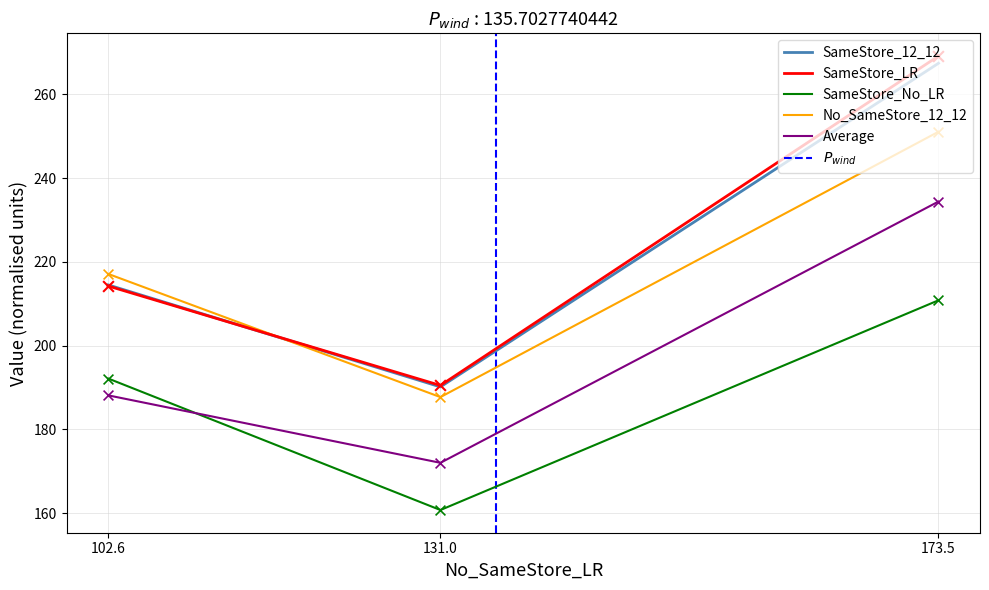

What are all the series names shown in the legend?

SameStore_12_12, SameStore_LR, SameStore_No_LR, No_SameStore_12_12, Average